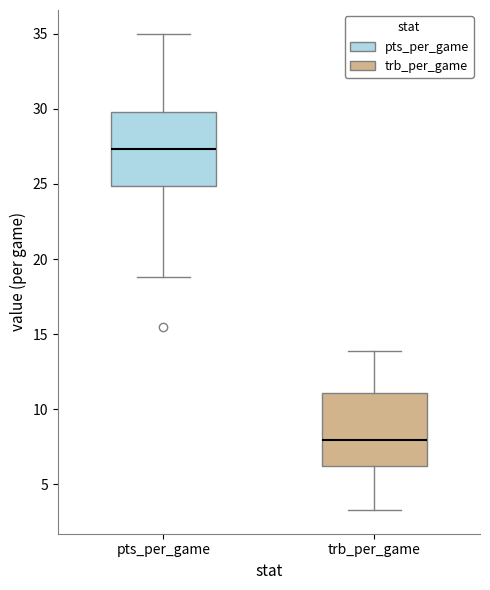

Reading left to right, transcribe this box plot: for each box, give where its median line is, the range the box spans, and where its two whiskers end, as read against the y-axis. The values are not printed on the chart, so give them approximately, as read against the axis.

pts_per_game: median 27.5, box 25.0 to 30.0, whiskers 19.0 to 35.0
trb_per_game: median 8.0, box 6.0 to 11.0, whiskers 3.5 to 14.0